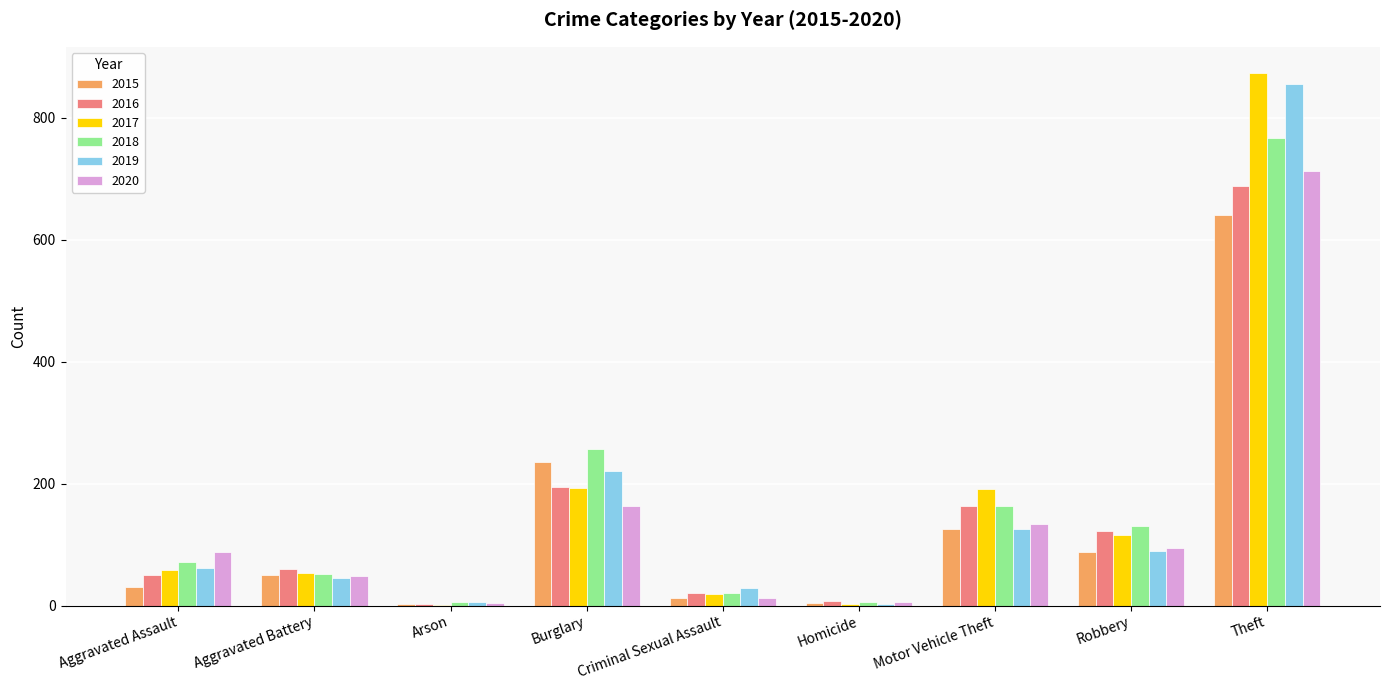

What is the maximum value shown in the chart?

873